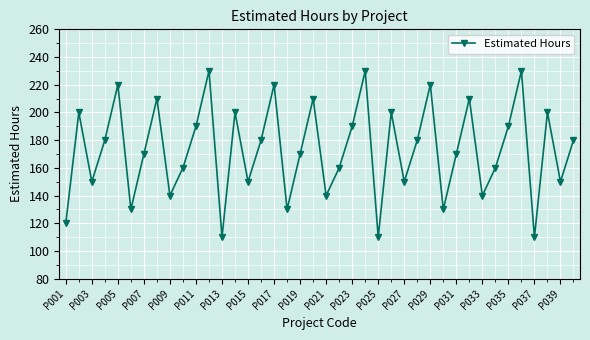

What is the smallest value displayed?

110